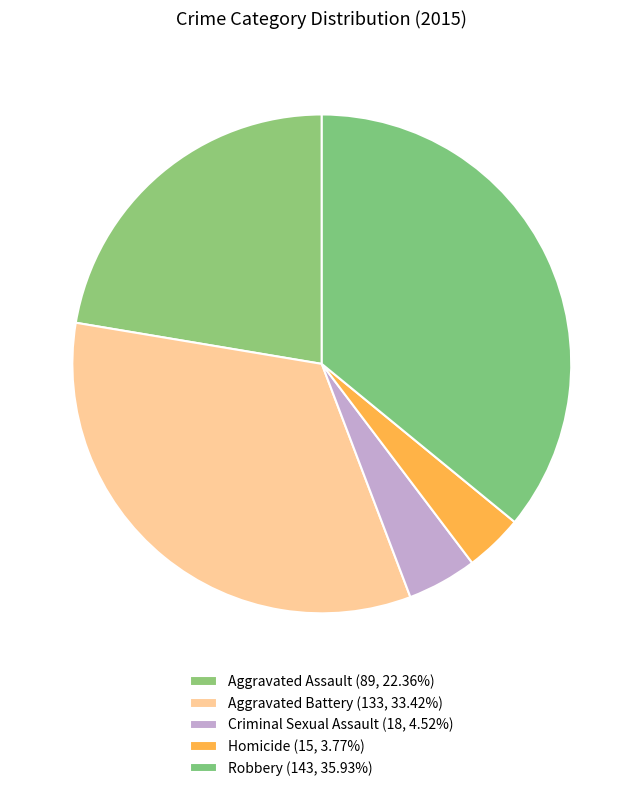

Which slice is the largest?

Robbery